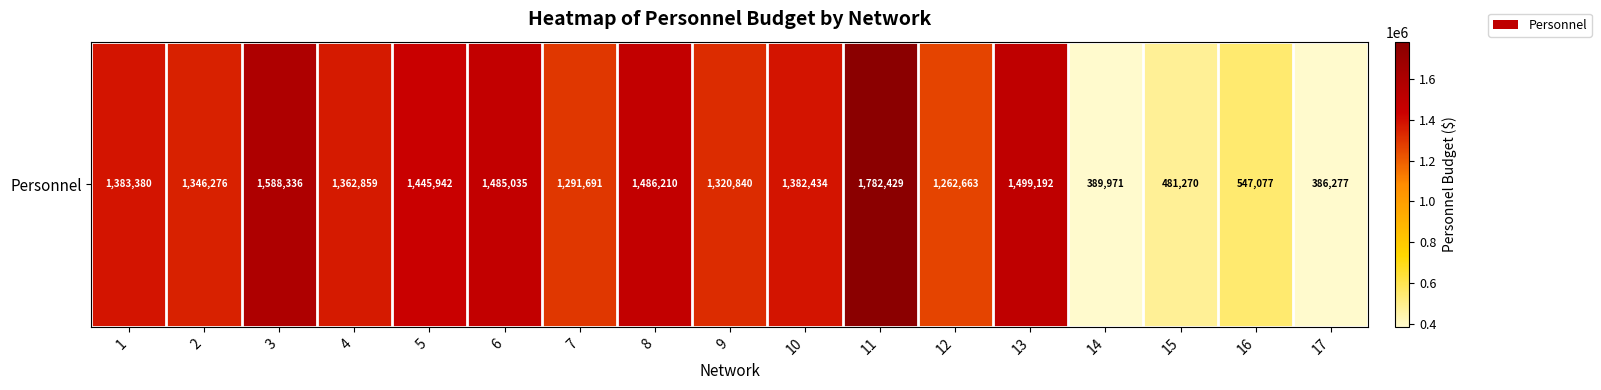

Rank the categories by value from highest to lowest.

11, 3, 13, 8, 6, 5, 1, 10, 4, 2, 9, 7, 12, 16, 15, 14, 17